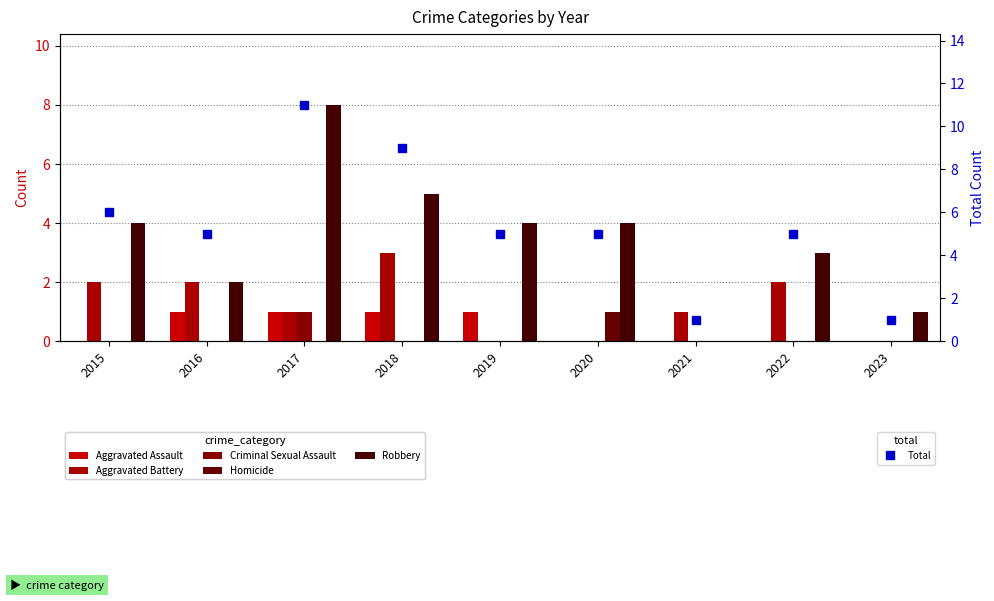

What is the value of the Robbery bar at the 3rd from the left?

8